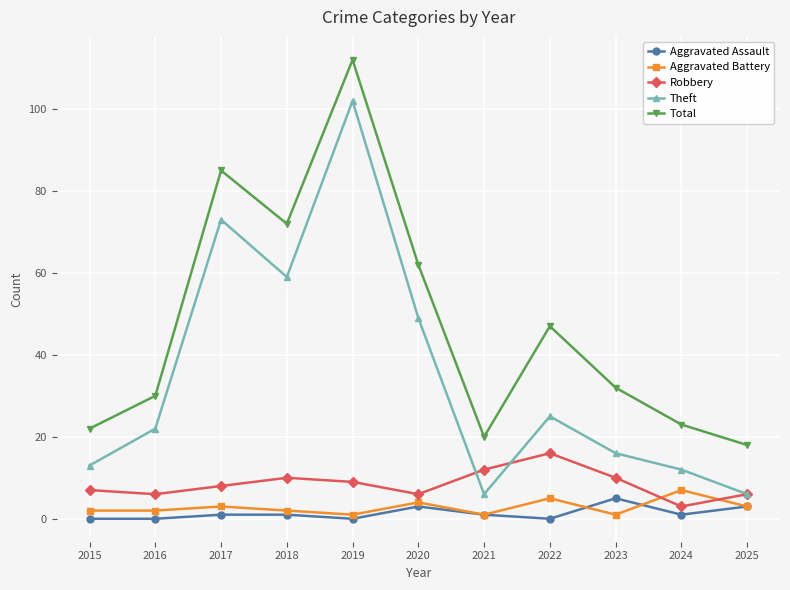

At which category does Robbery reach its first local peak?

2018